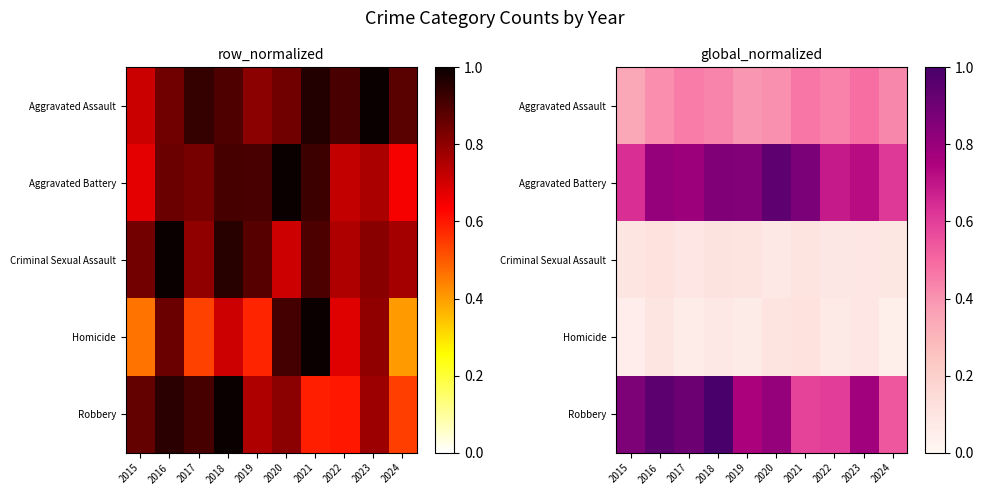

List the series in order of their peak value, highest first.

Robbery, Aggravated Battery, Aggravated Assault, Criminal Sexual Assault, Homicide